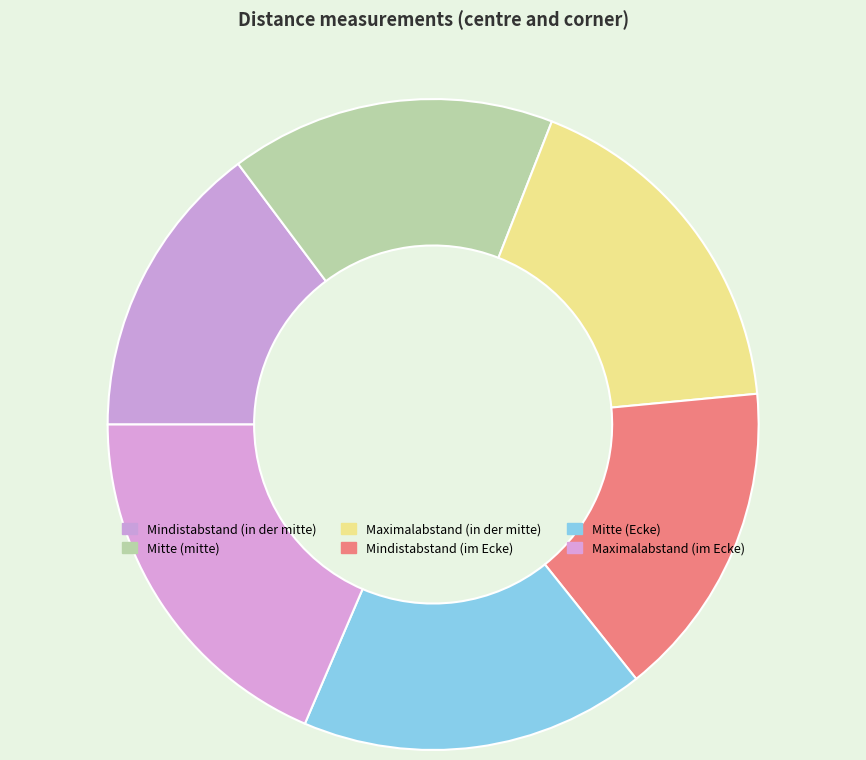

Is there a majority slice in this chart?

No